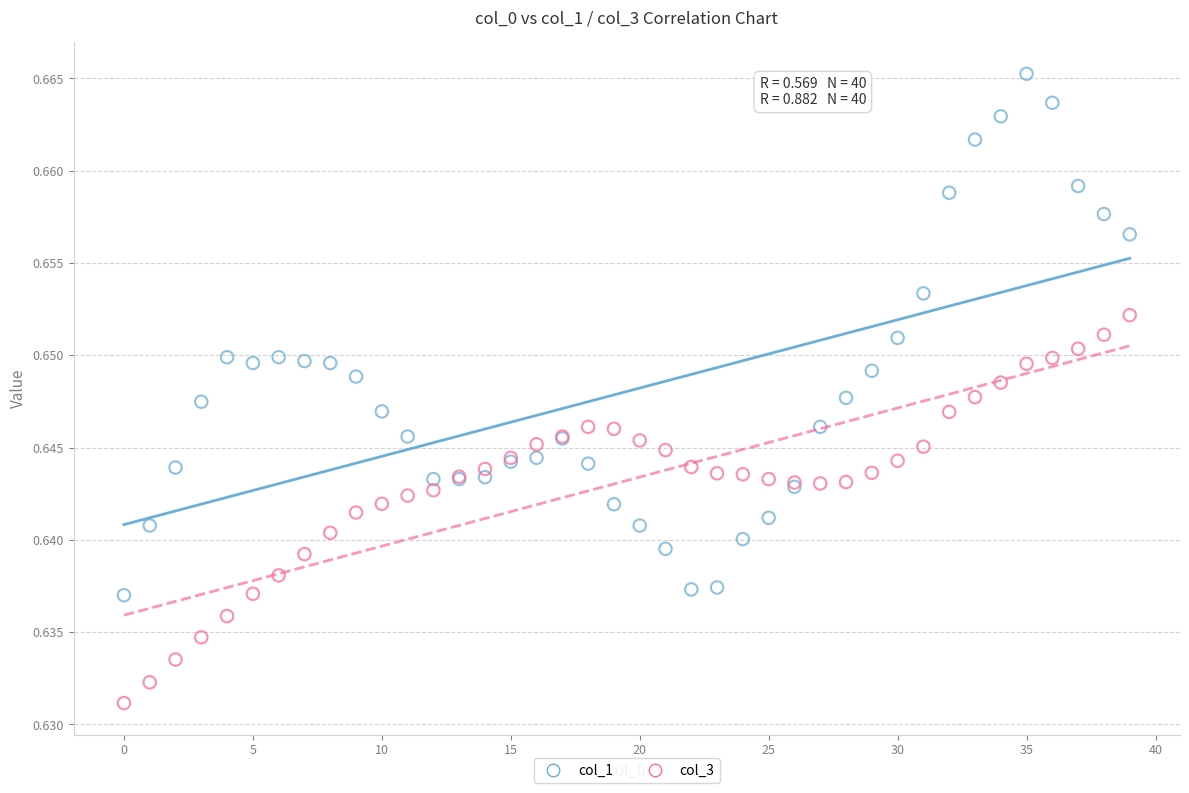

Which series has the widest spread of Y values?

col_1